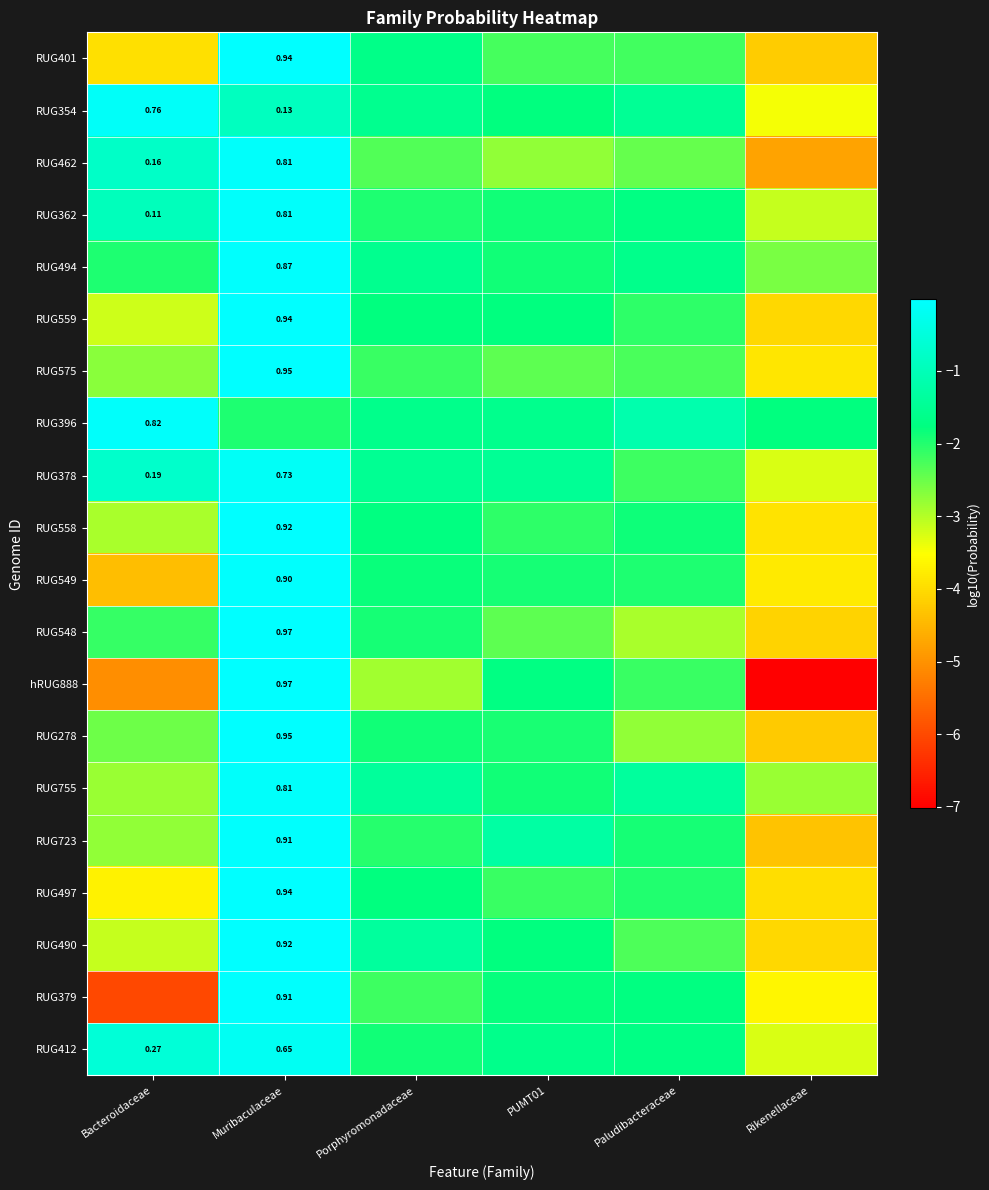

Which series has the largest total across all categories?

RUG396